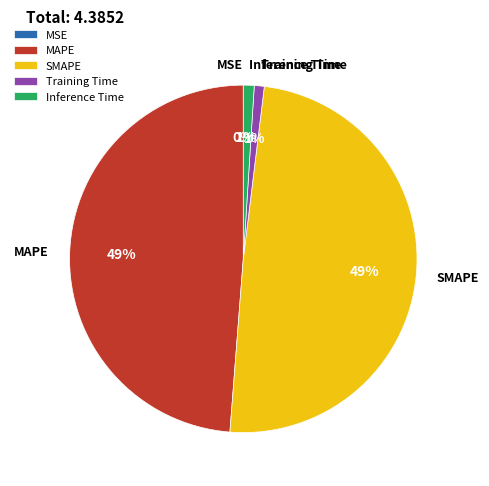

Does MAPE account for over 50% of the chart?

No